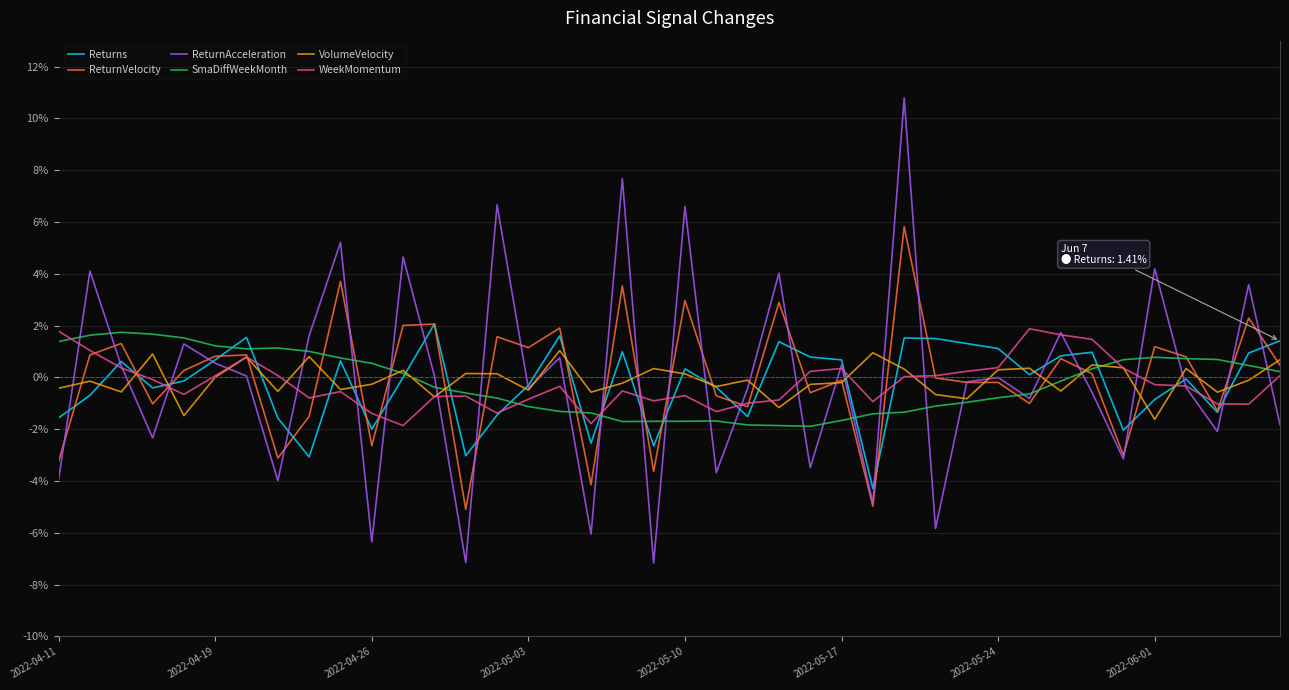

What is the lowest value of the SmaDiffWeekMonth series?

-1.9